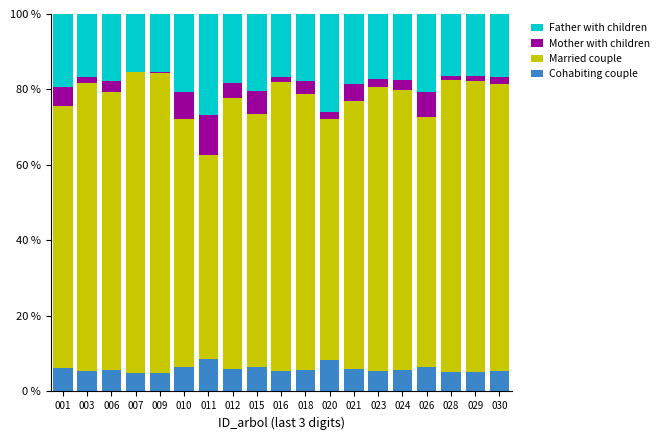

Is it true that Cohabiting couple equals 5.6 at 024?

True